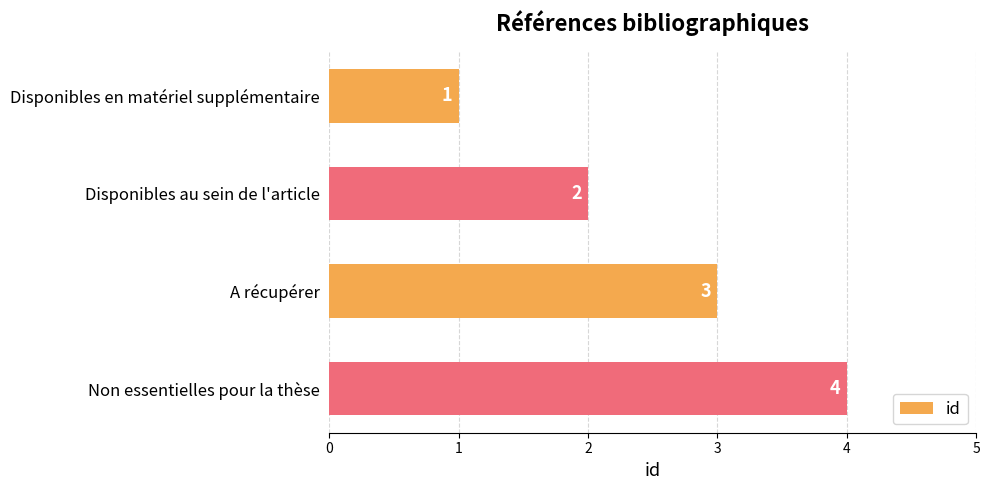

What position from the bottom is Non essentielles pour la thèse?

1